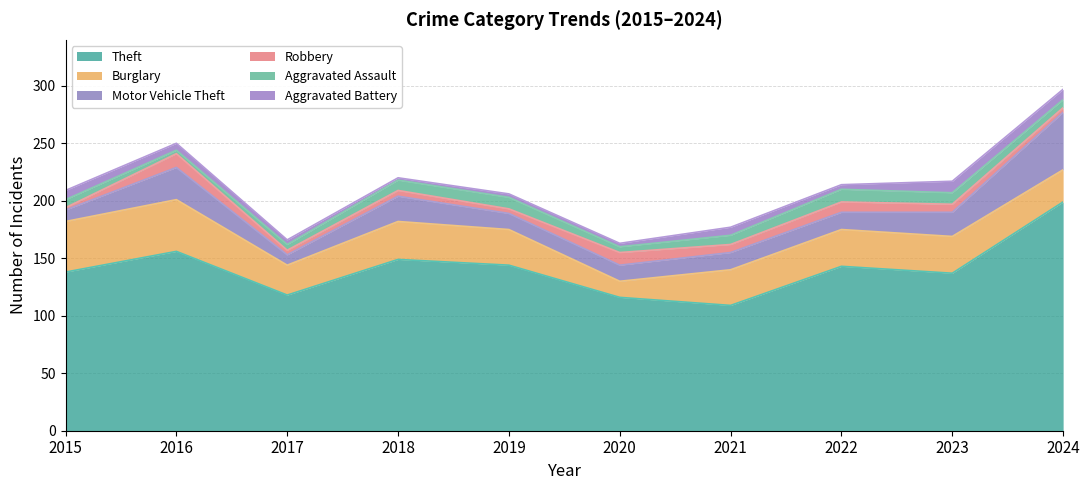

Reading left to right, extract all data points from this chart.

Theft: 138	156	118	149	144	116	109	143	137	199
Burglary: 44	45	26	33	31	14	31	32	32	28
Motor Vehicle Theft: 10	28	9	22	14	14	15	15	21	50
Robbery: 2	12	4	5	4	11	7	9	7	4
Aggravated Assault: 7	3	5	9	10	5	8	11	10	7
Aggravated Battery: 8	6	4	2	3	3	7	4	10	9